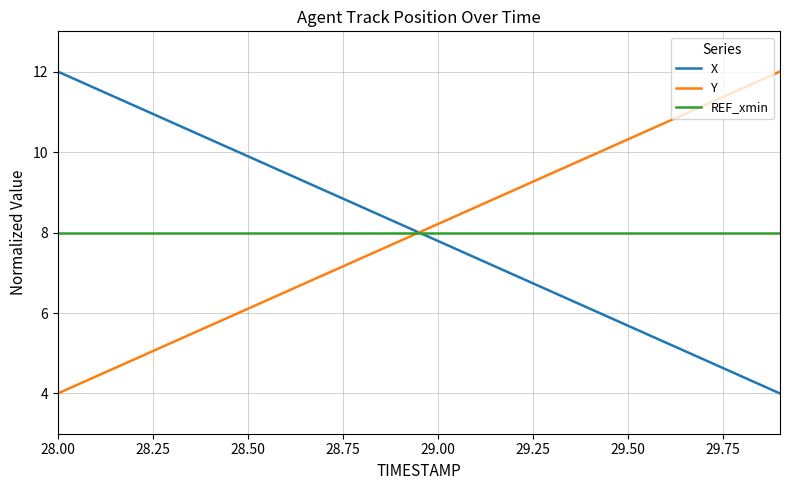

True or false: Y and X cross at least once.

True